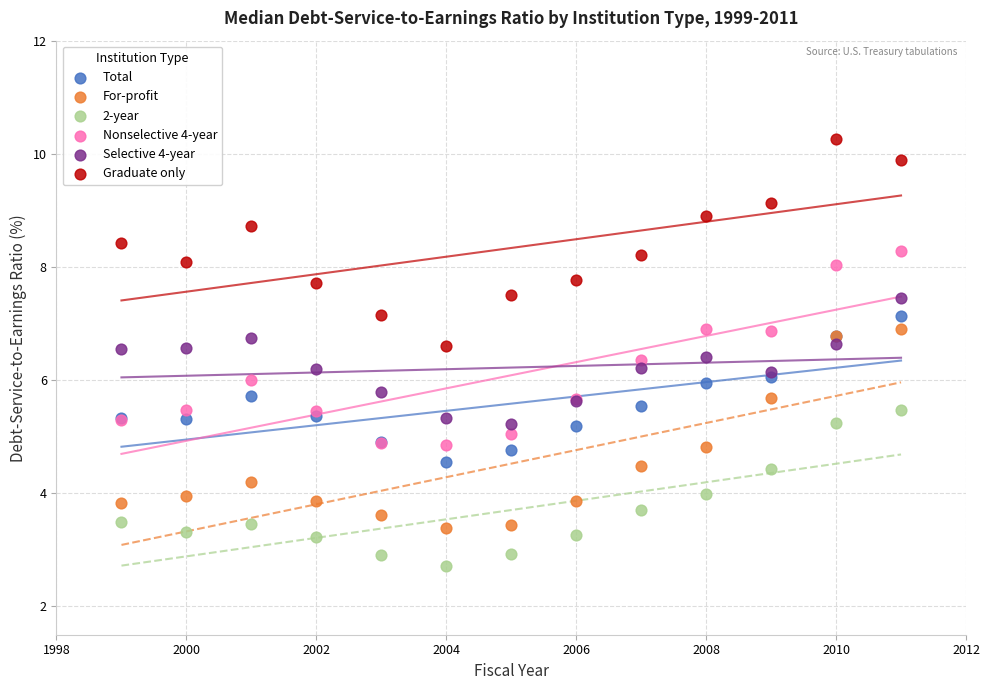

Which series contains the lowest Y value?

2-year